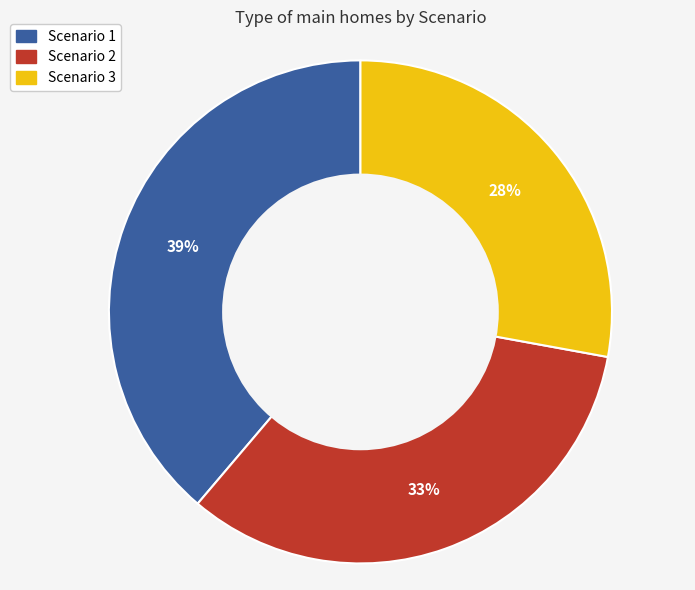

Which category has the smallest portion of the pie?

Scenario 3